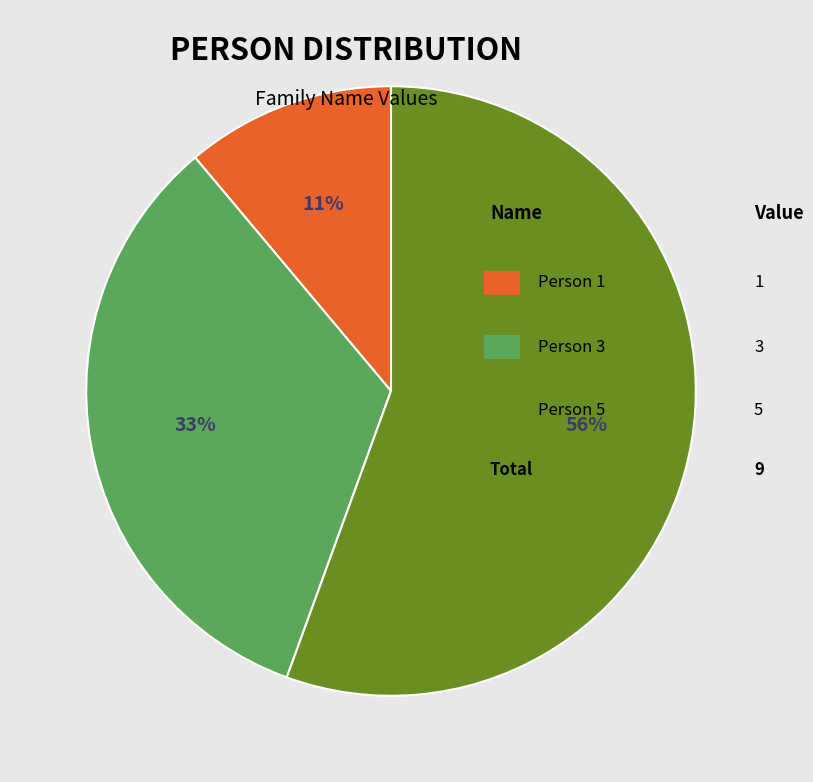

Does any single category account for the majority?

Yes